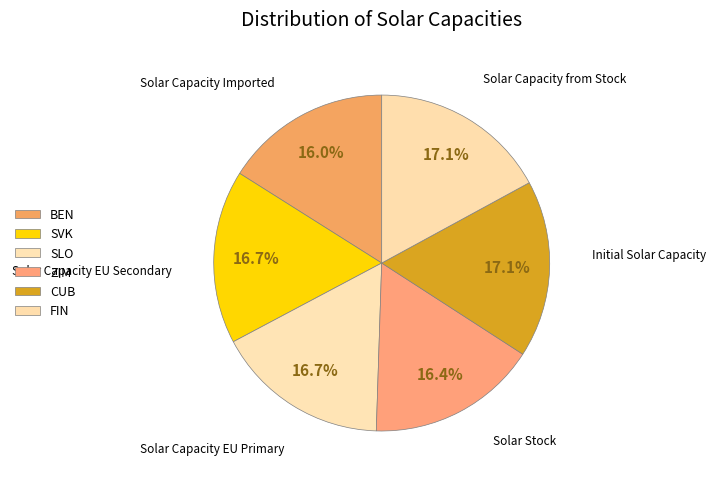

How many segments does this pie chart have?

6